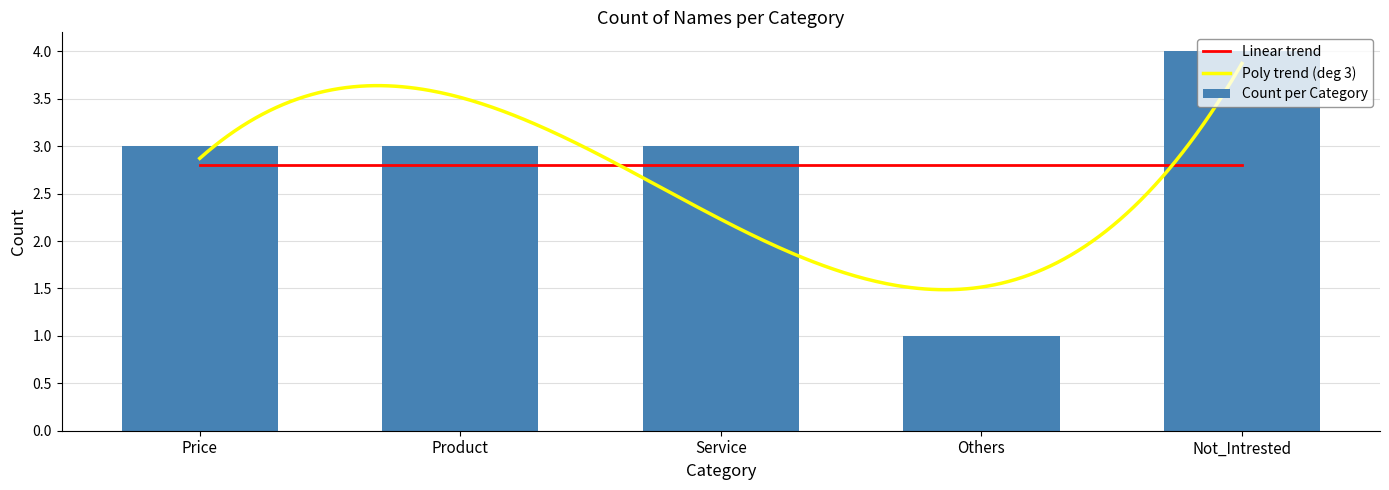

List the labels in order of value, largest first.

Not_Intrested, Price, Product, Service, Others